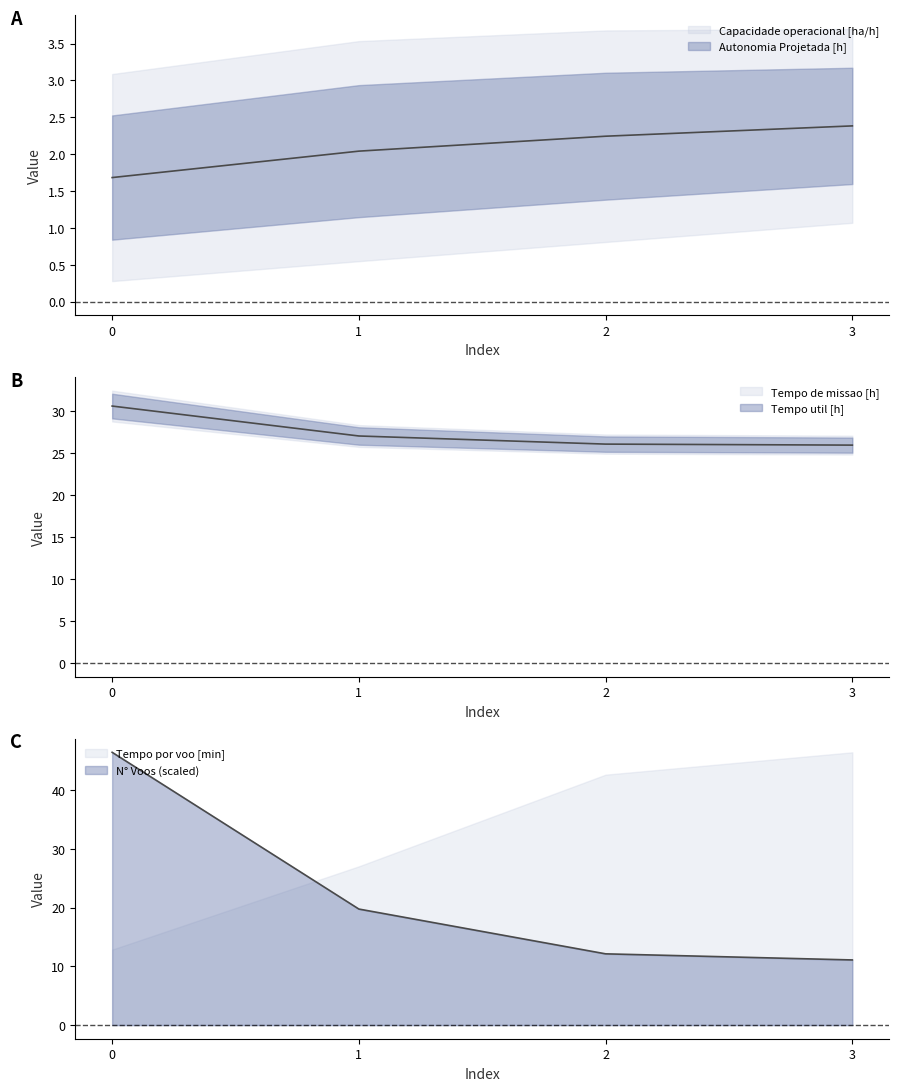

What is the difference between the maximum and minimum values in the Tempo de missao [h] series?

4.6